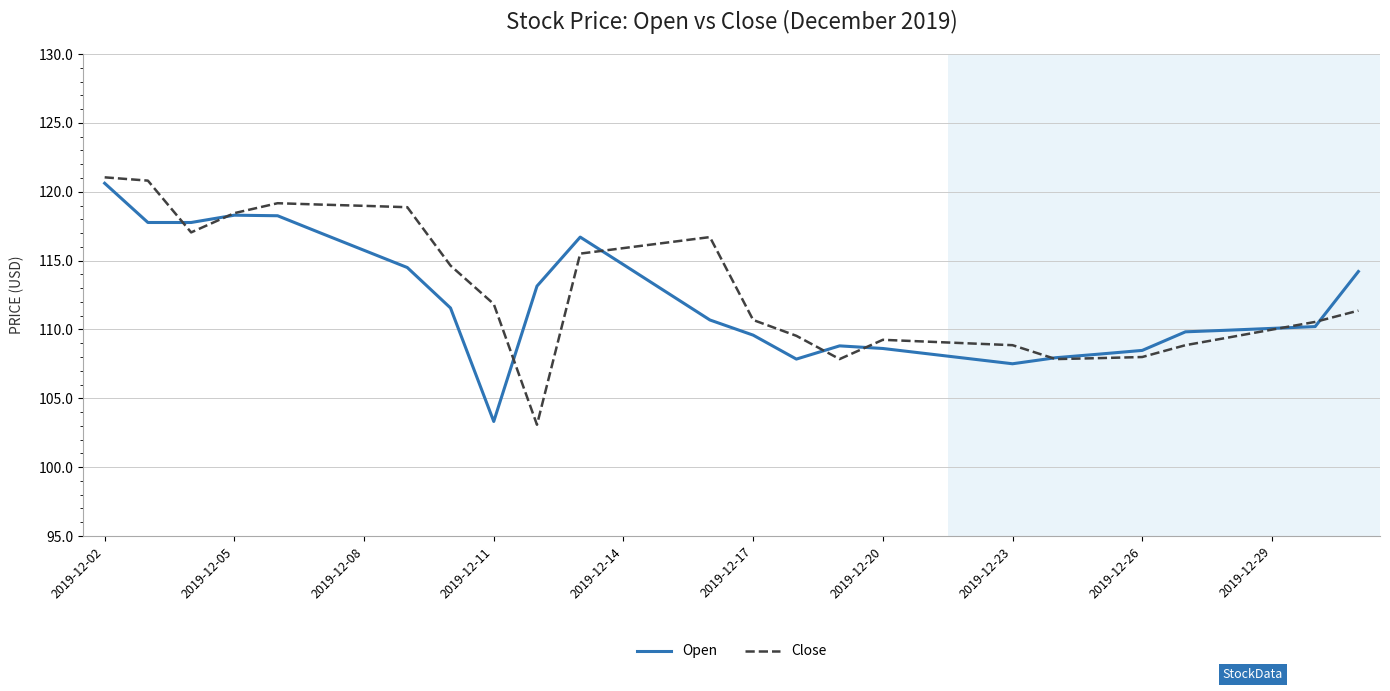

True or false: Open has more than 0 points higher than both neighbors.

True